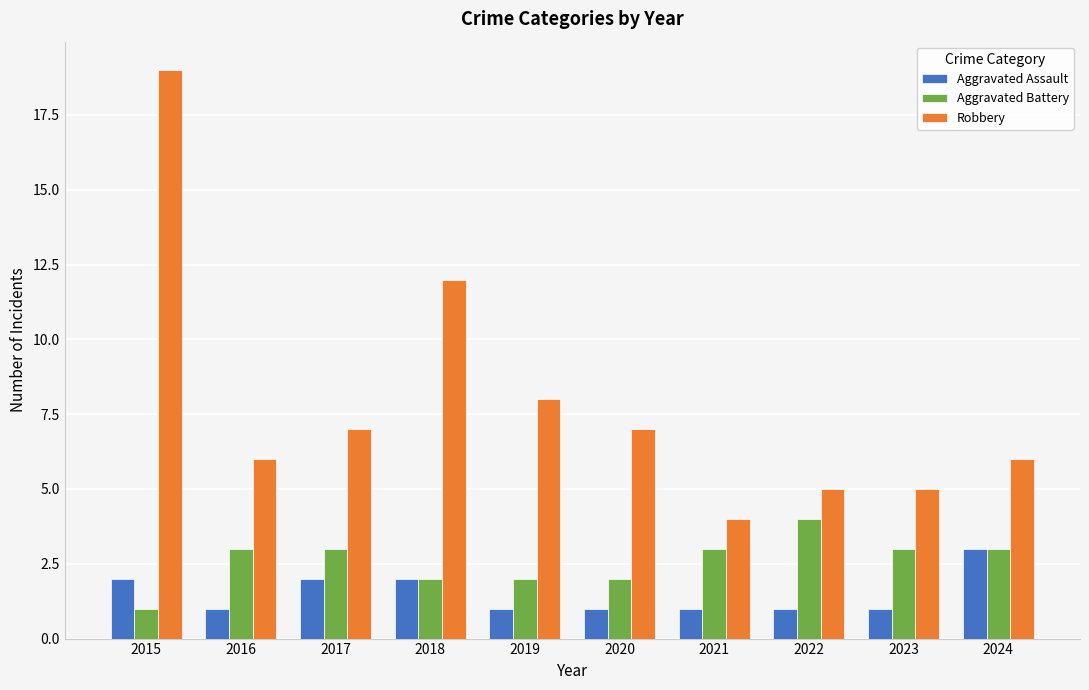

What is the highest value of the Aggravated Battery series?

4